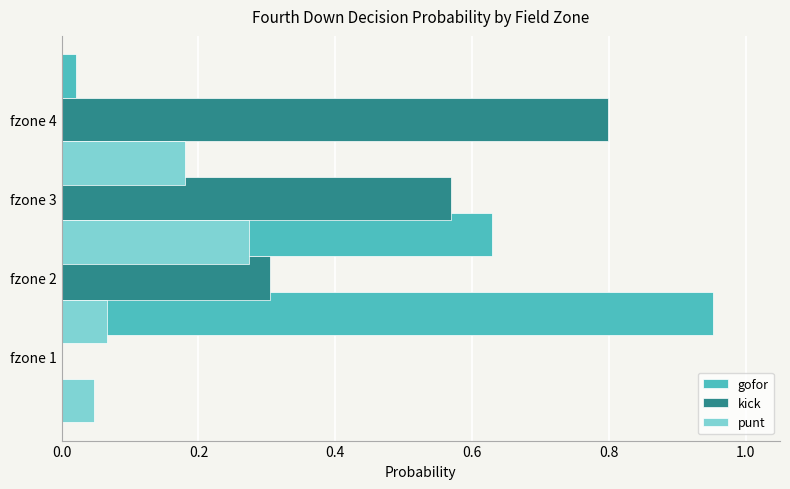

What is the value of the gofor bar at the 2nd from the left?

0.6